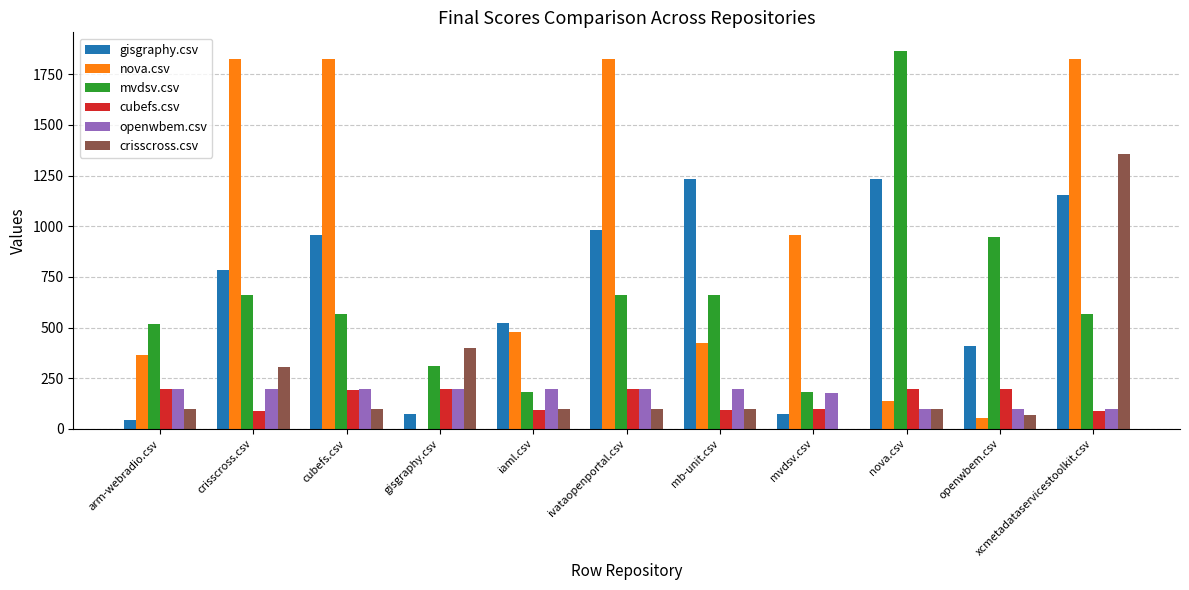

Which series has the largest total across all categories?

nova.csv